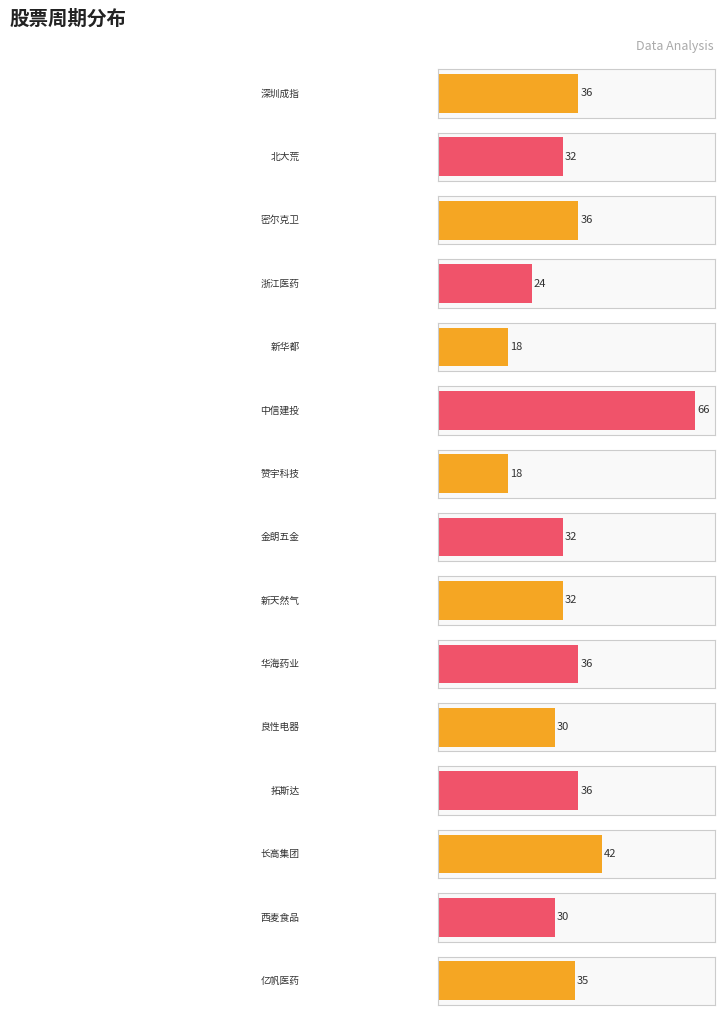

Read the value at 华海药业.

36